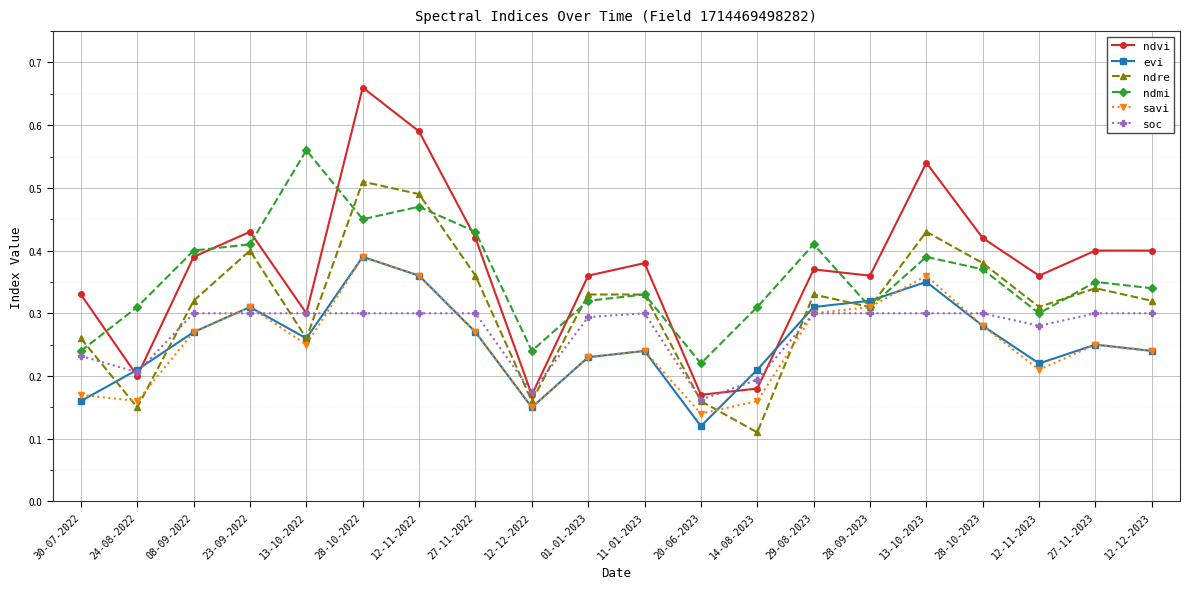

Which series changed the most between 23-09-2022 and 29-08-2023?

ndre